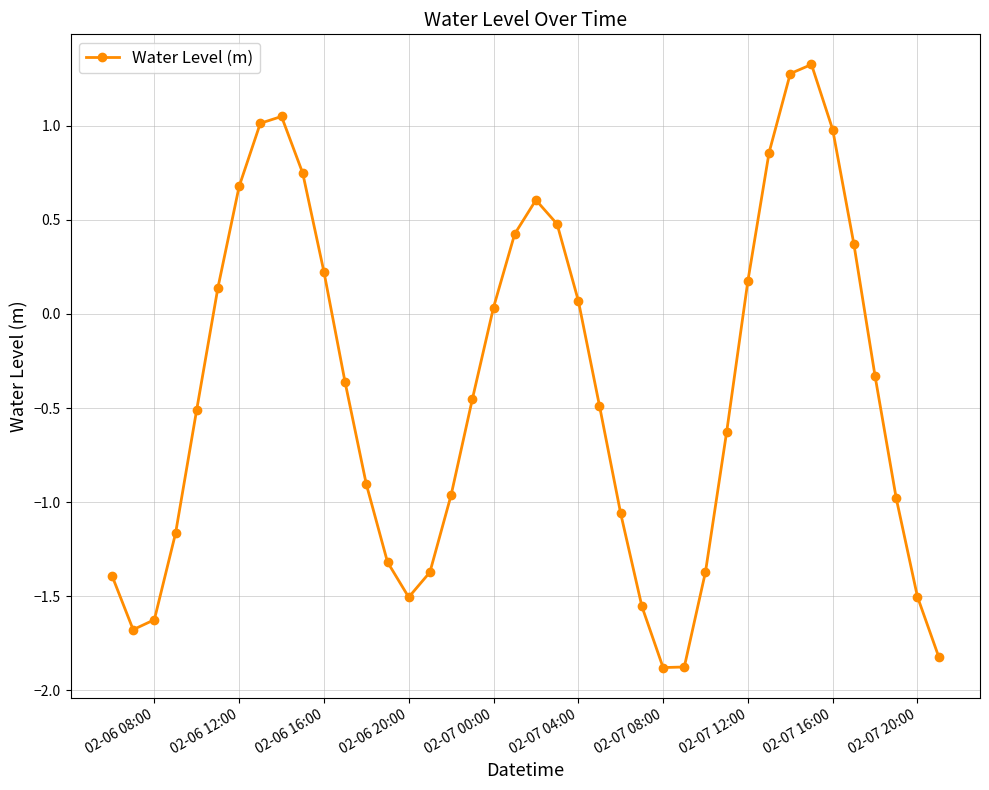

What is the value of the 39th point from the left?

-1.5